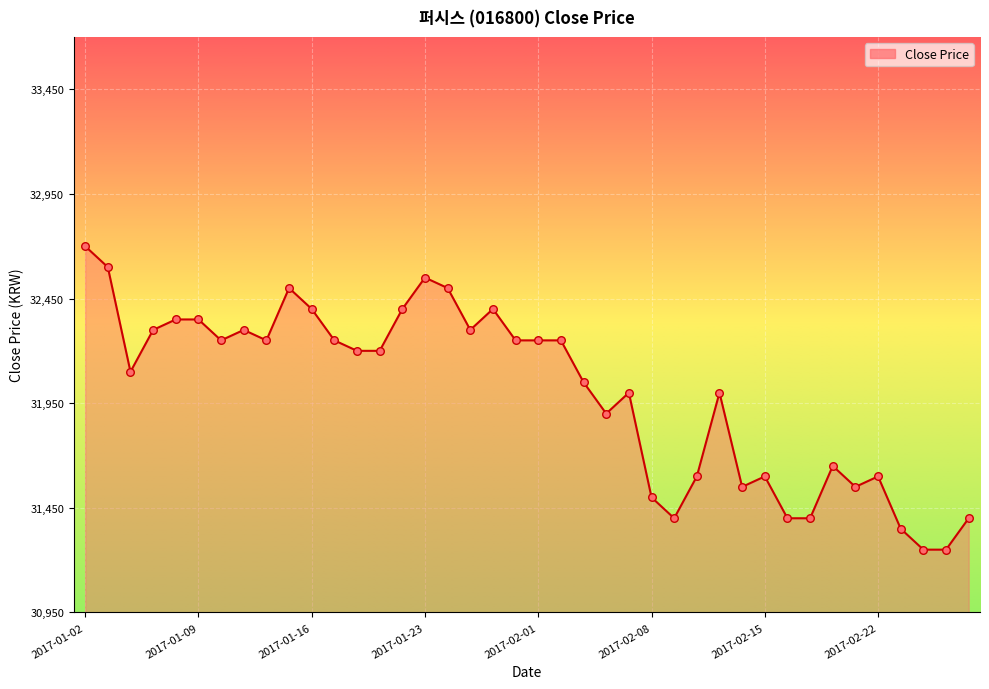

What is the maximum value shown in the chart?

32700